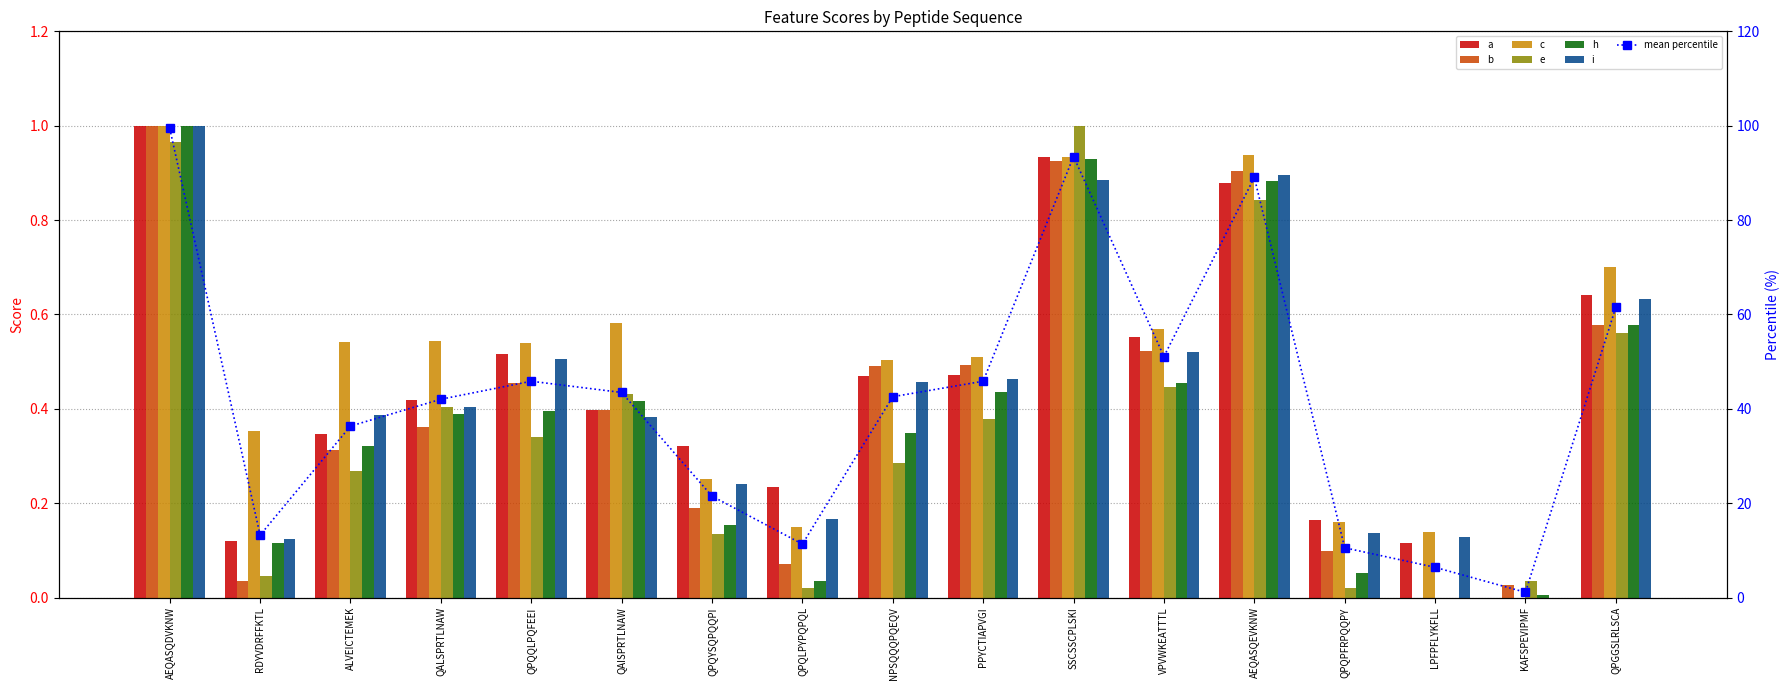

Rank the series by their maximum value, from highest to lowest.

e, a, b, c, h, i